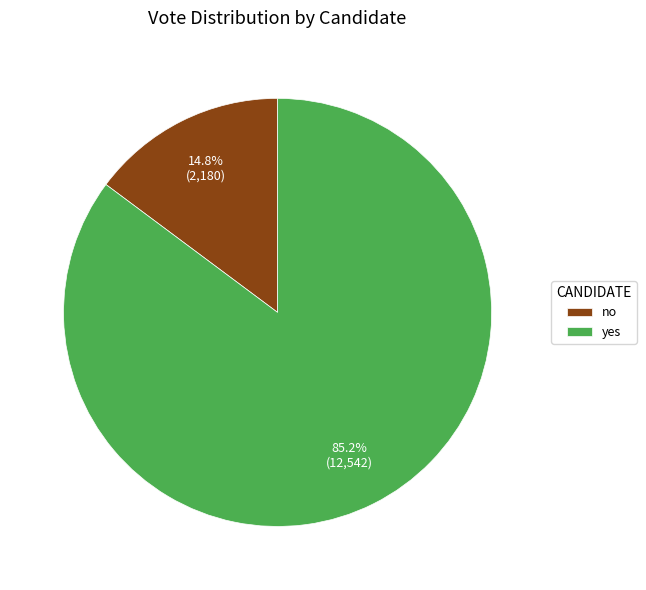

To the nearest percent, what is the difference between the largest and smallest slice percentages?

70%